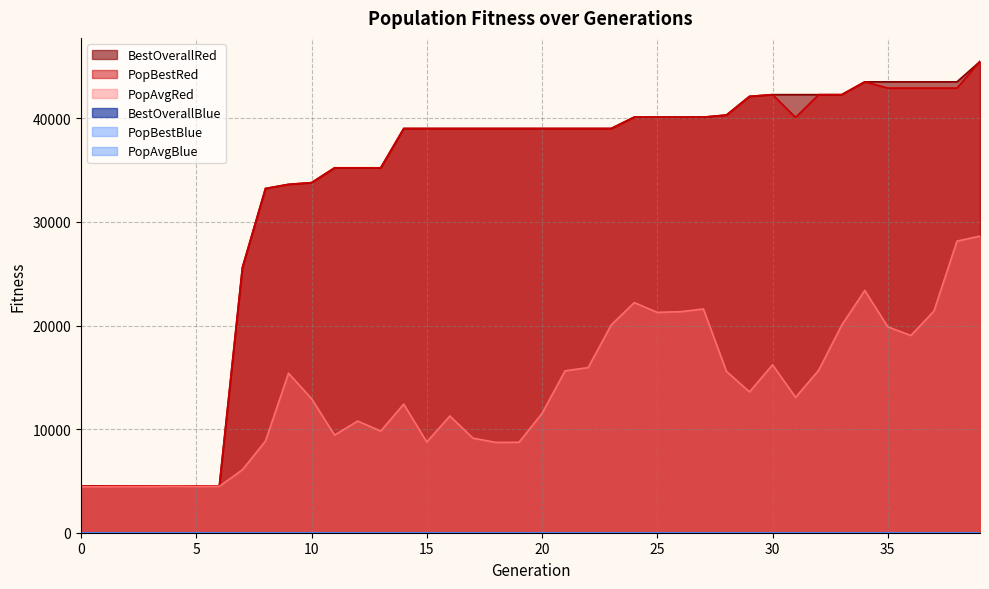

What is the value of the PopAvgRed point at the 29th from the left?

15577.6